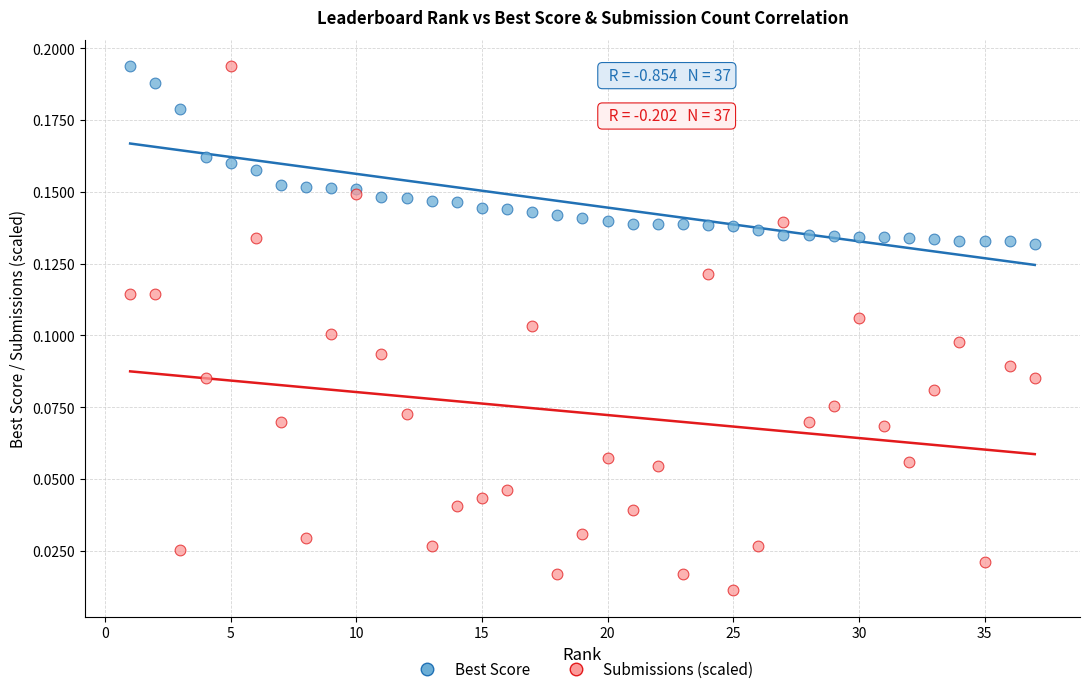

Which series has the largest Y range (max minus min)?

Submissions (scaled)